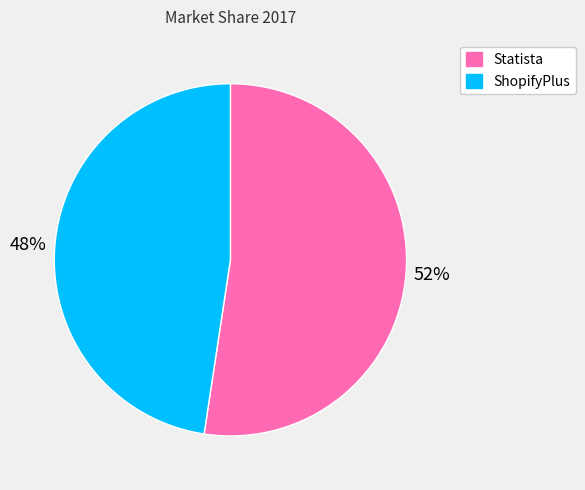

Which slice is the largest?

Statista